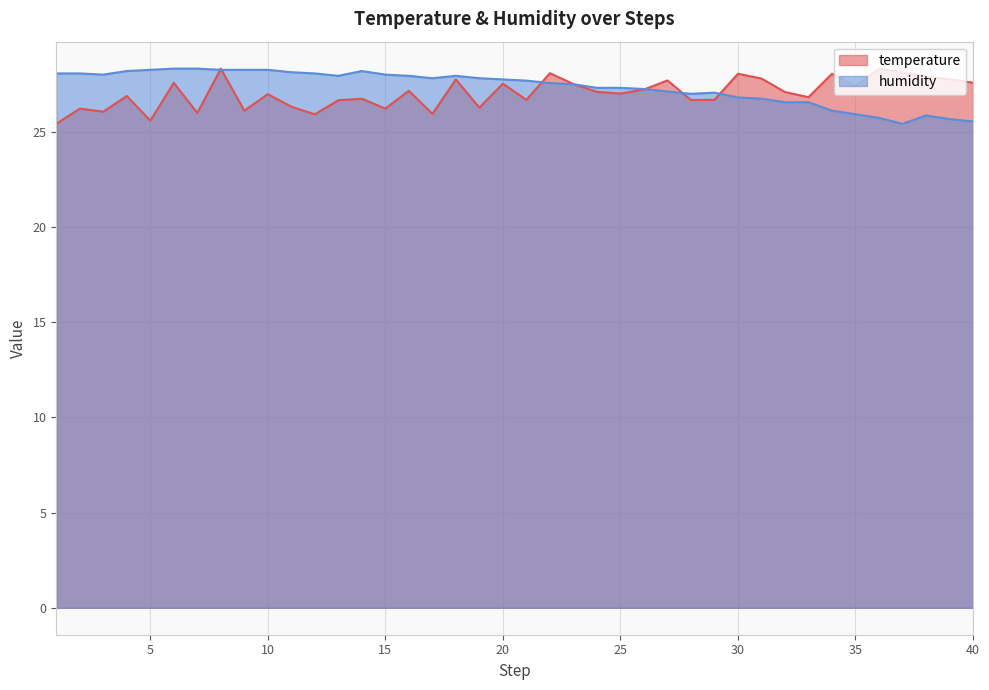

What is the average value of the temperature series?

27.0